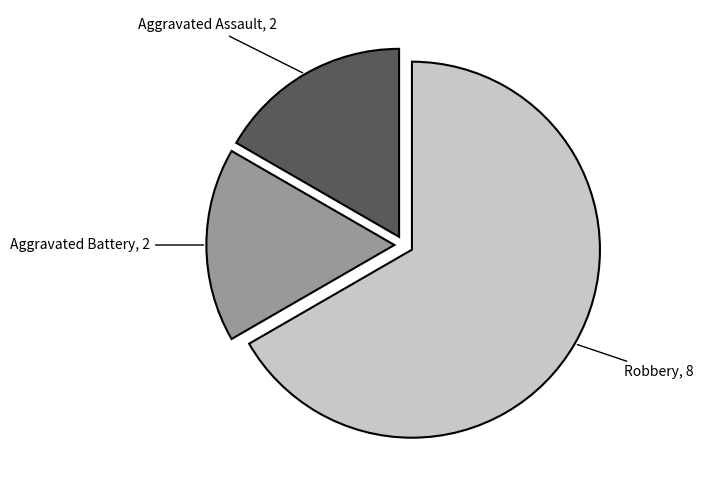

Combined, do Aggravated Assault and Robbery account for over 50%?

Yes